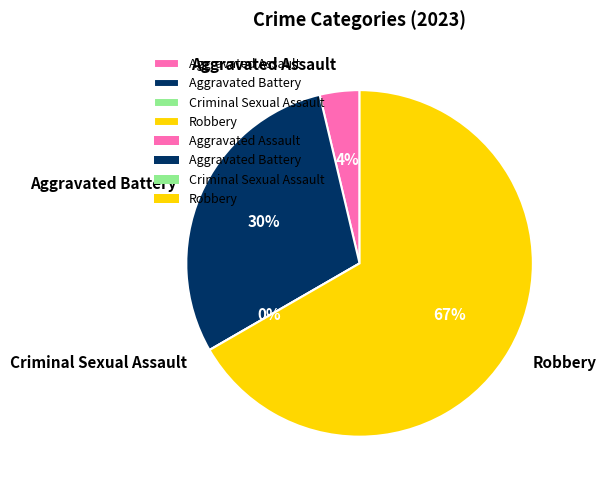

Which category has the biggest portion of the pie?

Robbery